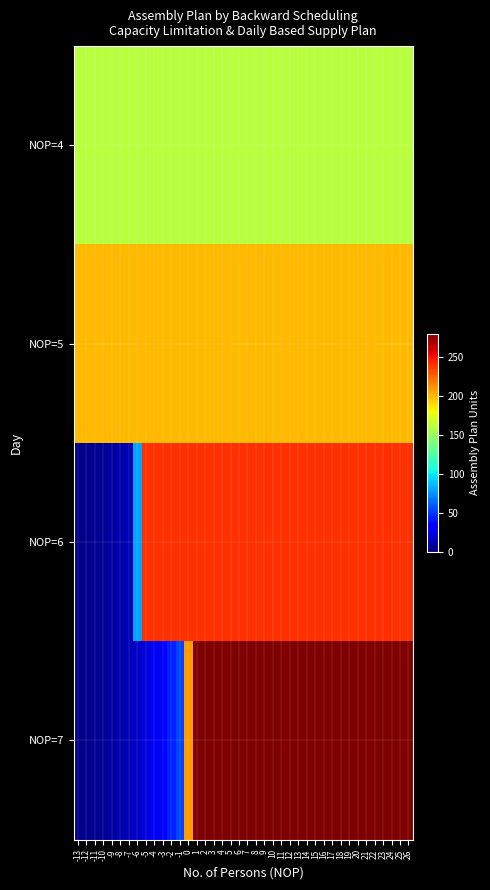

At -8, list the series in order from smallest to largest.

NOP=6, NOP=7, NOP=4, NOP=5